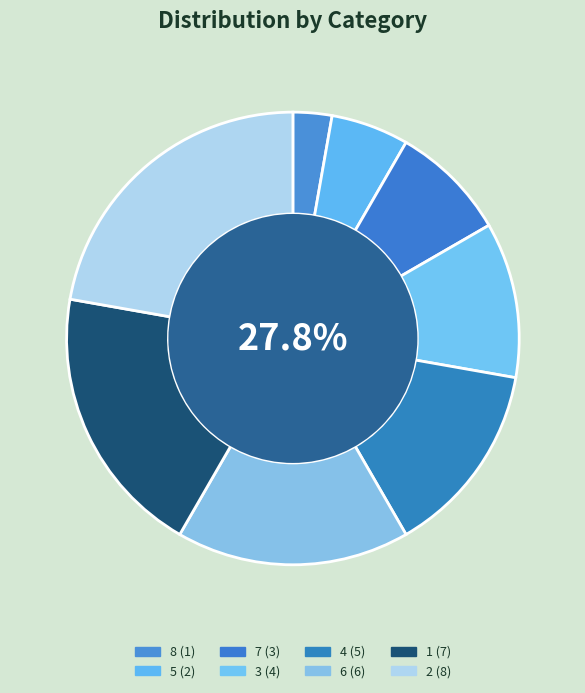

True or false: 5 accounts for 1% of the total.

False